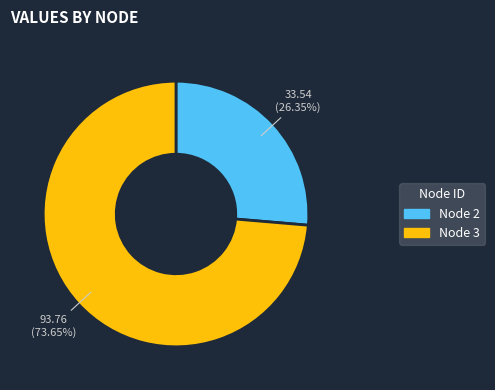

Is there any slice that represents more than half of the pie?

Yes